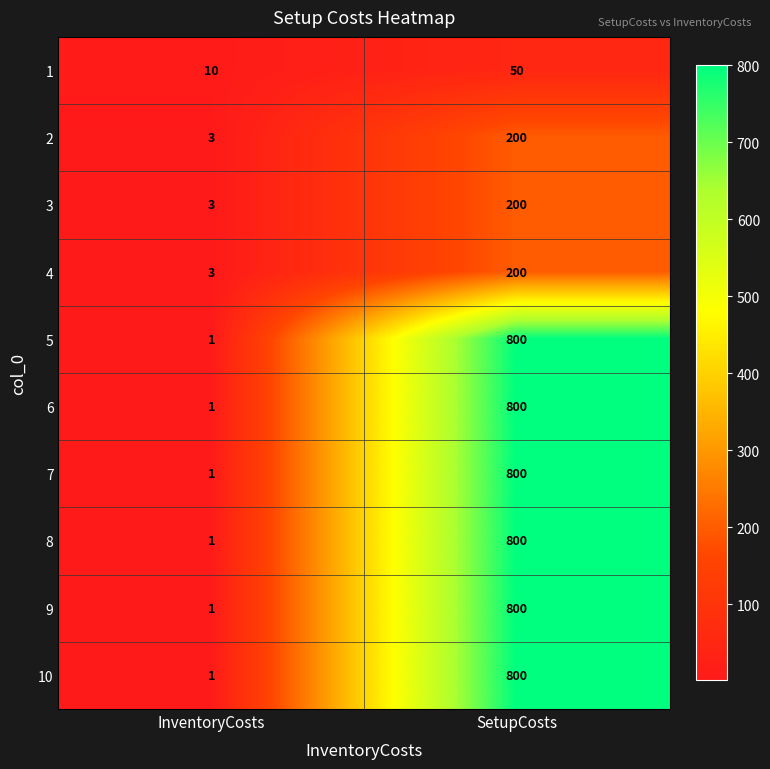

Reading left to right, what are all the values shown in this chart?

1: InventoryCosts=10	SetupCosts=50
2: InventoryCosts=3	SetupCosts=200
3: InventoryCosts=3	SetupCosts=200
4: InventoryCosts=3	SetupCosts=200
5: InventoryCosts=1	SetupCosts=800
6: InventoryCosts=1	SetupCosts=800
7: InventoryCosts=1	SetupCosts=800
8: InventoryCosts=1	SetupCosts=800
9: InventoryCosts=1	SetupCosts=800
10: InventoryCosts=1	SetupCosts=800